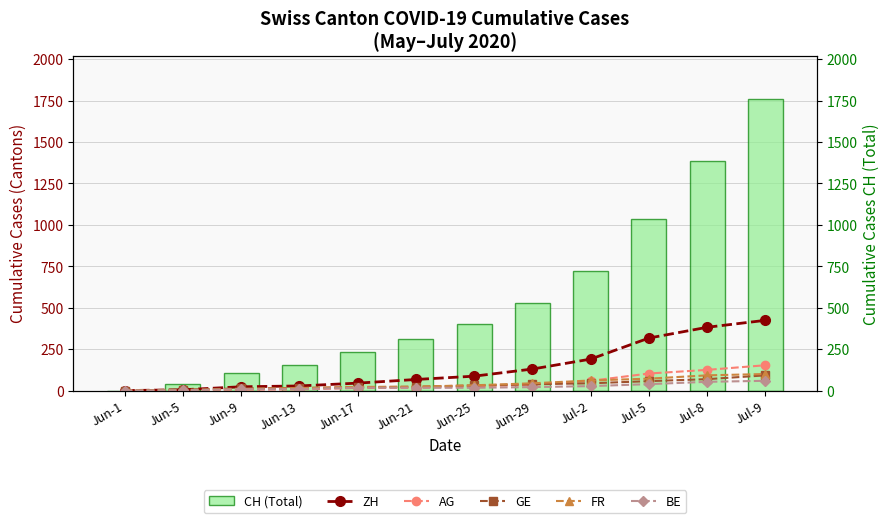

What is the difference between the maximum and minimum values in the FR series?

100